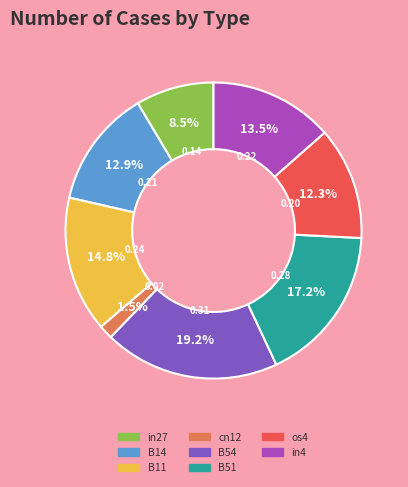

Is there any slice that represents more than half of the pie?

No